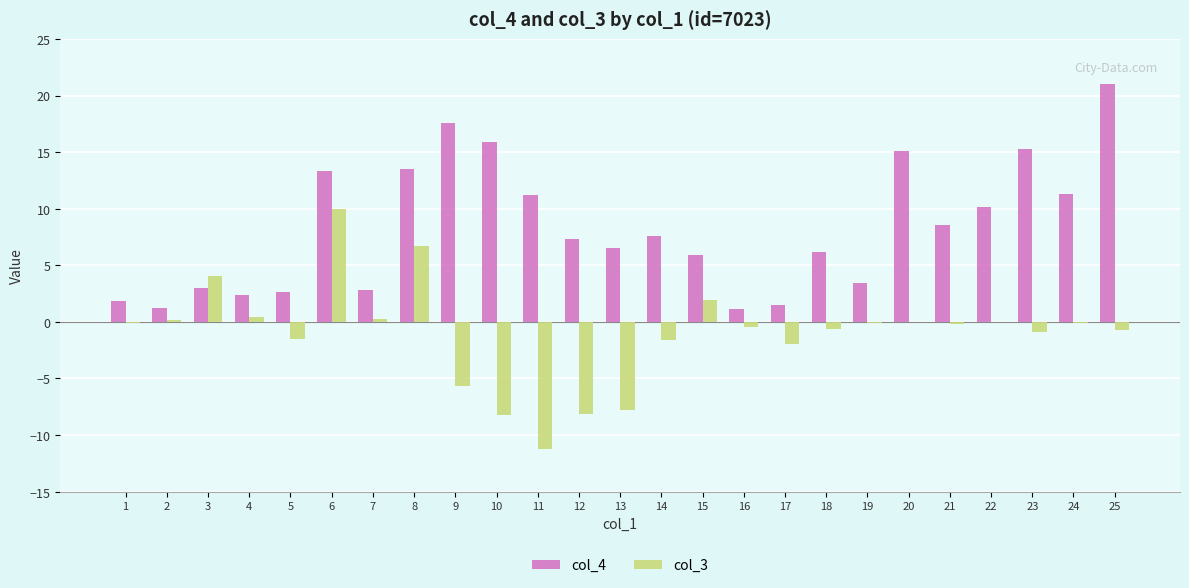

Are the bars horizontal?

No